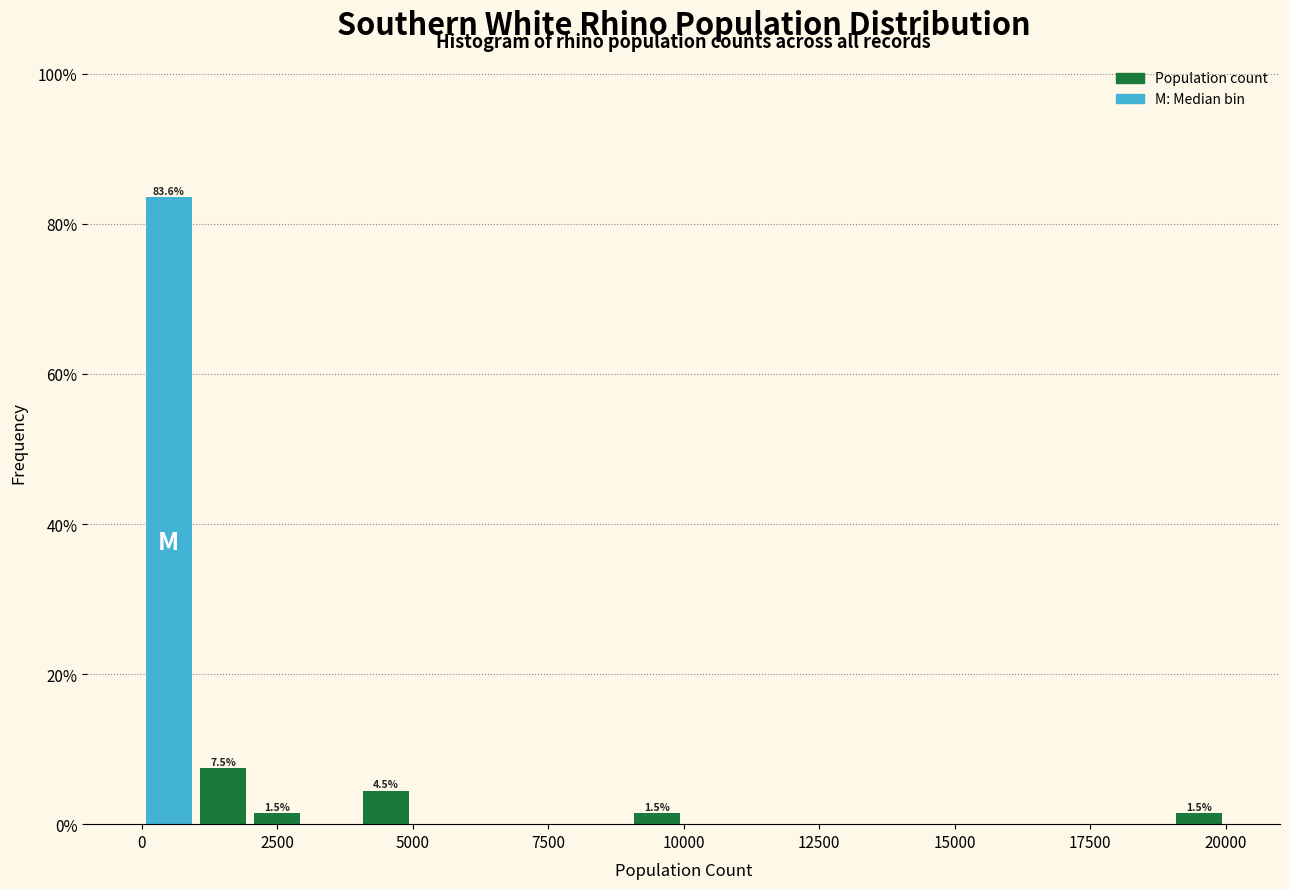

Around what value on the x-axis is the tallest bar? Give the approximate position of its centre, as read against the axis.

500